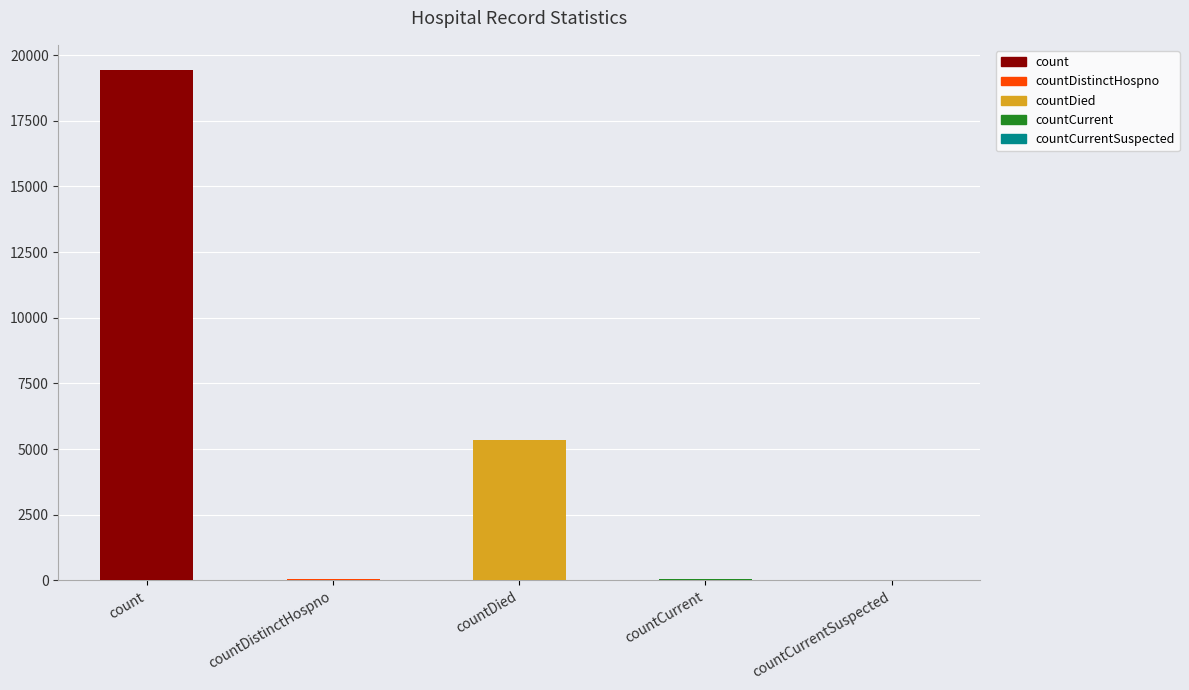

Rank the categories by value from lowest to highest.

countCurrentSuspected, countDistinctHospno, countCurrent, countDied, count